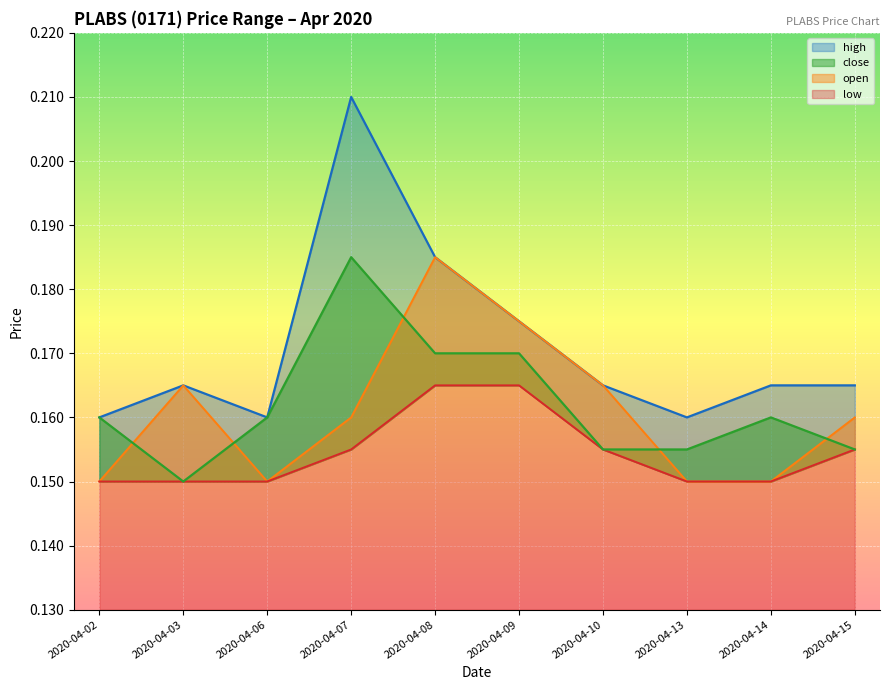

True or false: open has a value of 0.1 at 2020-04-02.

True